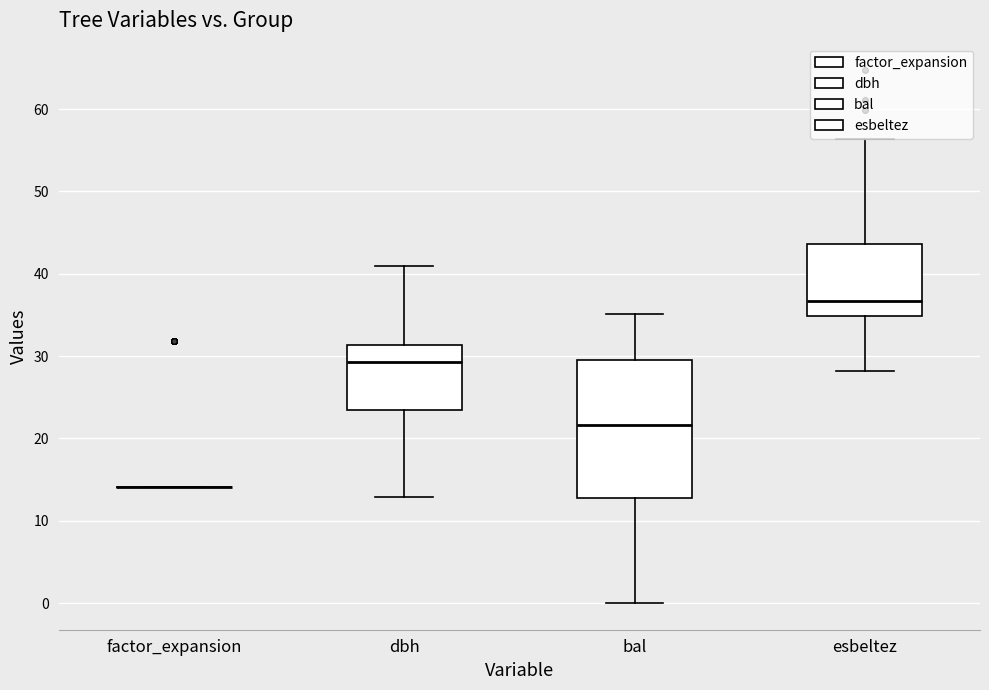

Reading left to right, transcribe this box plot: for each box, give where its median line is, the range the box spans, and where its two whiskers end, as read against the y-axis. The values are not printed on the chart, so give them approximately, as read against the axis.

factor_expansion: box collapsed to a line at 14, whiskers 14 to 14
dbh: median 29, box 23 to 31, whiskers 13 to 41
bal: median 22, box 13 to 29, whiskers 0 to 35
esbeltez: median 37, box 35 to 44, whiskers 28 to 56